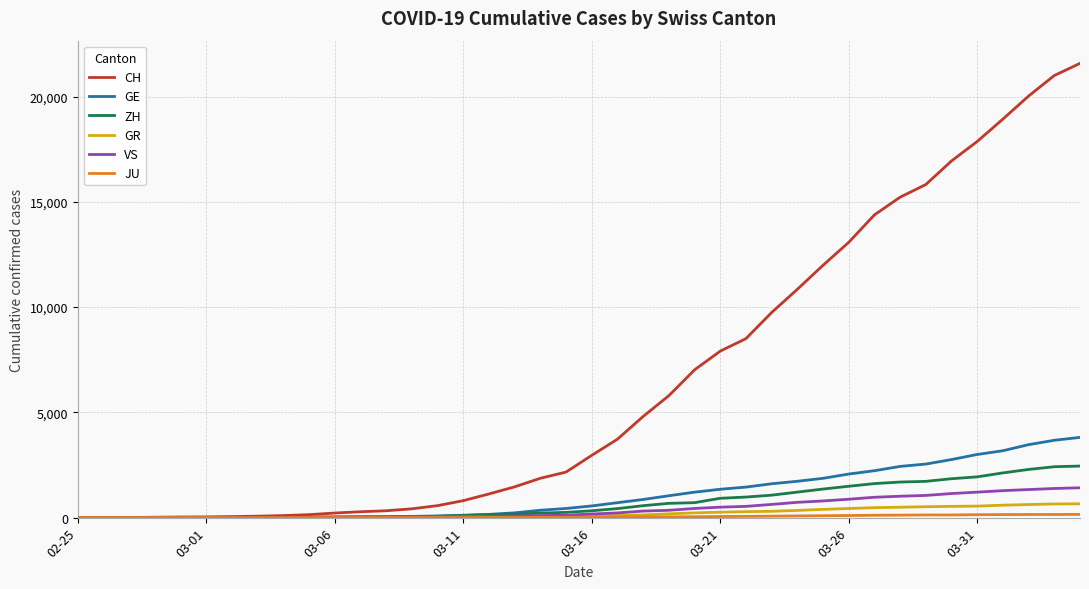

Which series has the widest spread of values?

CH